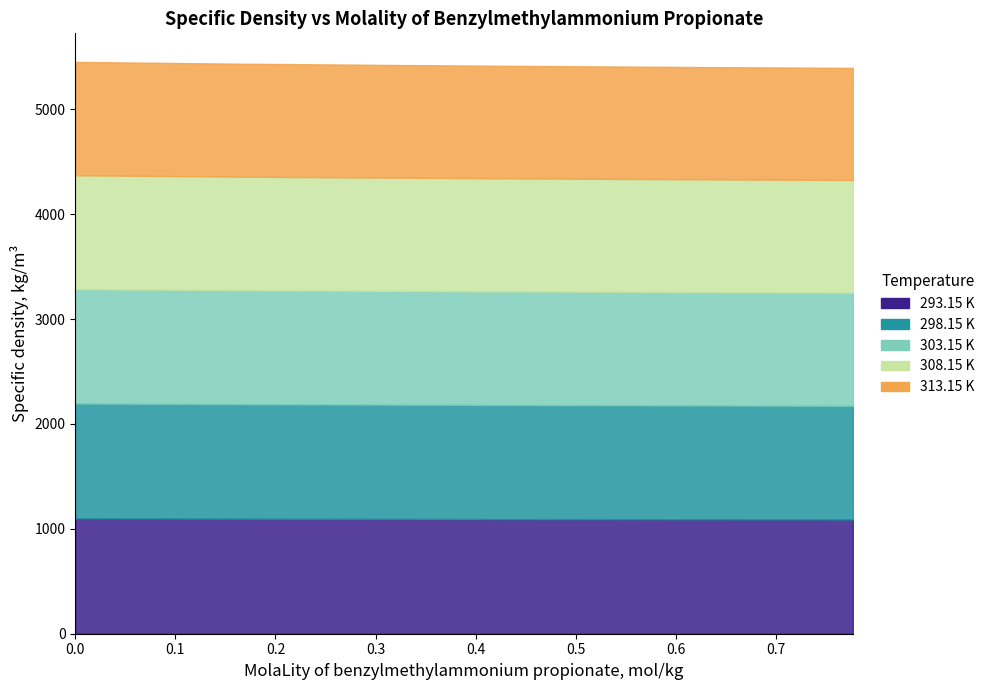

What are all the series names shown in the legend?

293.15 K, 298.15 K, 303.15 K, 308.15 K, 313.15 K